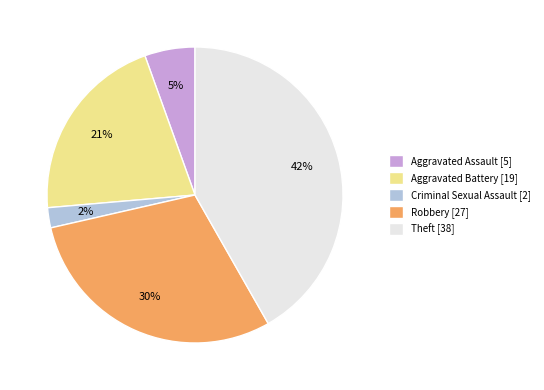

To the nearest percent, what percentage of the pie is Aggravated Assault [5]?

5%